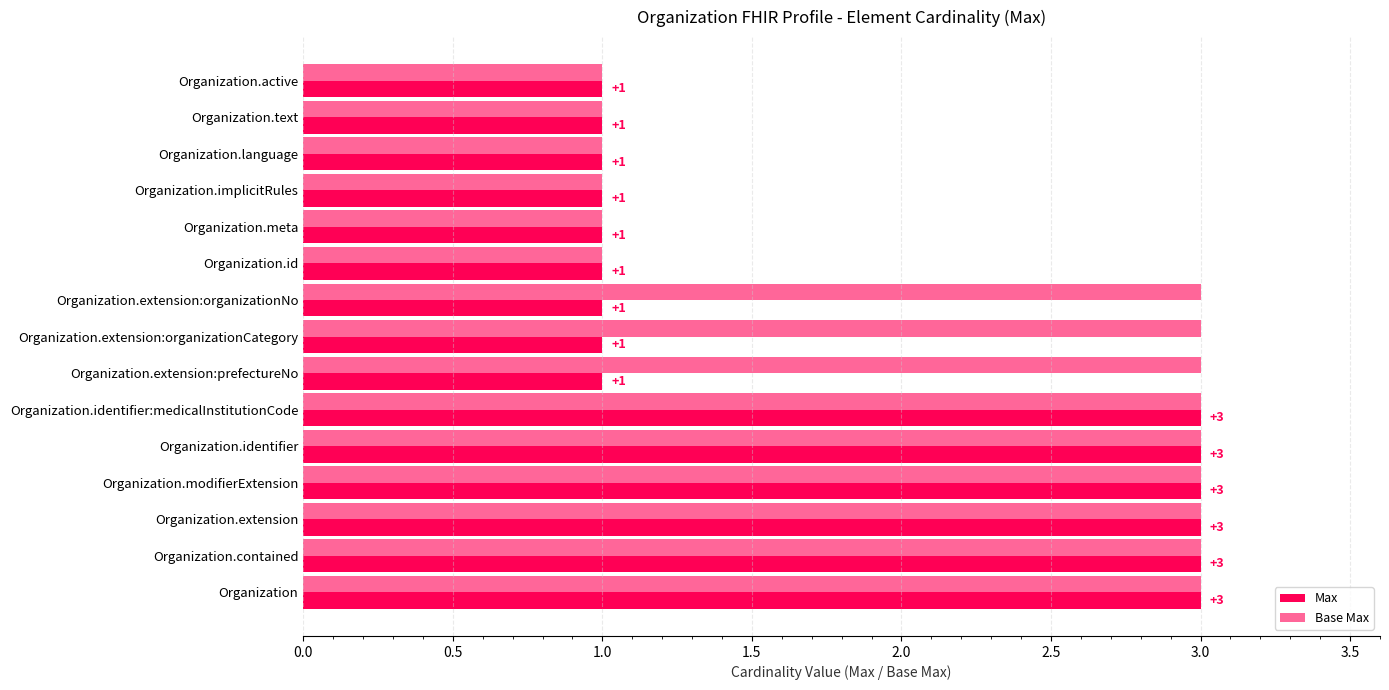

What is the highest value of the Base Max series?

3